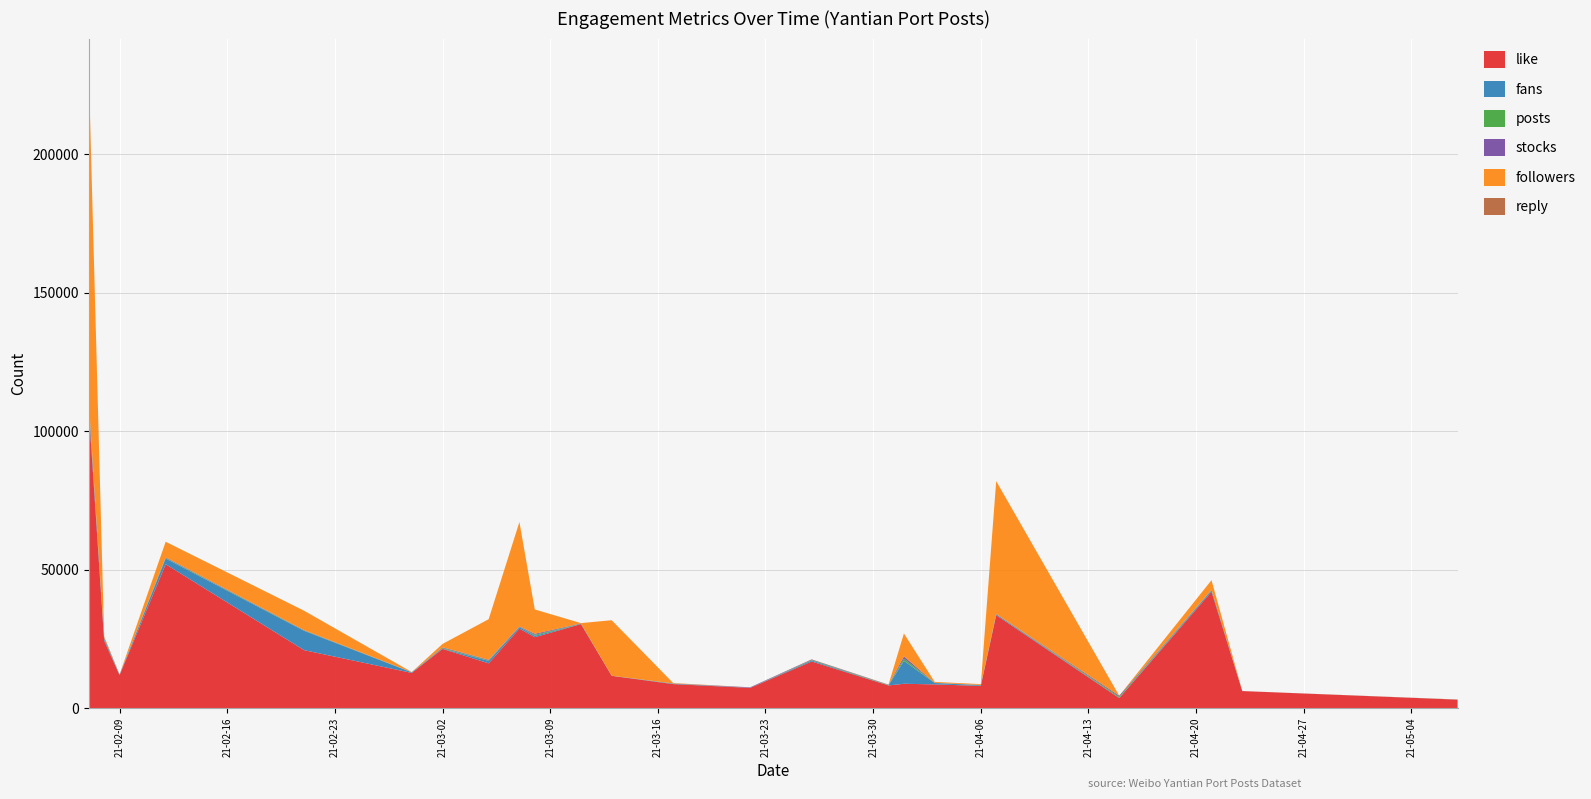

Reading right to left, list all the values displayed in this chart.

like: 2021-05-07=3046	2021-04-23=6152	2021-04-21=8548	2021-04-21=33458	2021-04-15=3627	2021-04-07=17861	2021-04-07=15675	2021-04-06=8012	2021-04-03=8553	2021-04-01=8784	2021-03-31=8180	2021-03-26=16824	2021-03-22=7294	2021-03-17=8665	2021-03-13=11641	2021-03-11=30331	2021-03-08=25599	2021-03-07=7375	2021-03-07=21306	2021-03-05=16155	2021-03-02=8473	2021-03-02=12907	2021-02-28=12696	2021-02-21=20918	2021-02-12=51944	2021-02-09=11871	2021-02-08=24335	2021-02-07=8979	2021-02-07=9294	2021-02-07=9327	2021-02-07=7065	2021-02-07=9490	2021-02-07=9577	2021-02-07=14026	2021-02-07=23078	2021-02-07=16733
fans: 2021-05-07=7	2021-04-23=0	2021-04-21=6	2021-04-21=520	2021-04-15=53	2021-04-07=331	2021-04-07=18	2021-04-06=238	2021-04-03=512	2021-04-01=8283	2021-03-31=48	2021-03-26=365	2021-03-22=18	2021-03-17=151	2021-03-13=33	2021-03-11=22	2021-03-08=512	2021-03-07=345	2021-03-07=215	2021-03-05=883	2021-03-02=16	2021-03-02=87	2021-02-28=205	2021-02-21=6990	2021-02-12=2067	2021-02-09=65	2021-02-08=576	2021-02-07=138	2021-02-07=23	2021-02-07=36	2021-02-07=17	2021-02-07=118	2021-02-07=849	2021-02-07=16	2021-02-07=61	2021-02-07=15
posts: 2021-05-07=17	2021-04-23=1	2021-04-21=8	2021-04-21=79	2021-04-15=391	2021-04-07=1	2021-04-07=17	2021-04-06=63	2021-04-03=41	2021-04-01=798	2021-03-31=106	2021-03-26=188	2021-03-22=9	2021-03-17=41	2021-03-13=4	2021-03-11=123	2021-03-08=357	2021-03-07=29	2021-03-07=49	2021-03-05=211	2021-03-02=192	2021-03-02=31	2021-02-28=32	2021-02-21=128	2021-02-12=212	2021-02-09=47	2021-02-08=277	2021-02-07=67	2021-02-07=71	2021-02-07=20	2021-02-07=22	2021-02-07=32	2021-02-07=426	2021-02-07=4	2021-02-07=13	2021-02-07=9
stocks: 2021-05-07=19	2021-04-23=3	2021-04-21=8	2021-04-21=79	2021-04-15=391	2021-04-07=1	2021-04-07=38	2021-04-06=63	2021-04-03=41	2021-04-01=798	2021-03-31=106	2021-03-26=188	2021-03-22=180	2021-03-17=41	2021-03-13=4	2021-03-11=123	2021-03-08=357	2021-03-07=141	2021-03-07=49	2021-03-05=211	2021-03-02=192	2021-03-02=31	2021-02-28=32	2021-02-21=128	2021-02-12=212	2021-02-09=132	2021-02-08=277	2021-02-07=105	2021-02-07=71	2021-02-07=198	2021-02-07=22	2021-02-07=32	2021-02-07=762	2021-02-07=67	2021-02-07=13	2021-02-07=9
followers: 2021-05-07=24	2021-04-23=0	2021-04-21=7	2021-04-21=3474	2021-04-15=3	2021-04-07=48006	2021-04-07=7	2021-04-06=282	2021-04-03=313	2021-04-01=8283	2021-03-31=62	2021-03-26=52	2021-03-22=5	2021-03-17=151	2021-03-13=20043	2021-03-11=85	2021-03-08=8788	2021-03-07=194	2021-03-07=37477	2021-03-05=14643	2021-03-02=109	2021-03-02=1130	2021-02-28=36	2021-02-21=6990	2021-02-12=5620	2021-02-09=5	2021-02-08=430	2021-02-07=12	2021-02-07=26	2021-02-07=1	2021-02-07=35	2021-02-07=1557	2021-02-07=30	2021-02-07=0	2021-02-07=72397	2021-02-07=45337
reply: 2021-05-07=0	2021-04-23=0	2021-04-21=0	2021-04-21=4	2021-04-15=1	2021-04-07=1	2021-04-07=0	2021-04-06=0	2021-04-03=0	2021-04-01=0	2021-03-31=0	2021-03-26=0	2021-03-22=0	2021-03-17=0	2021-03-13=1	2021-03-11=2	2021-03-08=0	2021-03-07=0	2021-03-07=3	2021-03-05=1	2021-03-02=0	2021-03-02=0	2021-02-28=4	2021-02-21=3	2021-02-12=5	2021-02-09=0	2021-02-08=1	2021-02-07=2	2021-02-07=10	2021-02-07=9	2021-02-07=1	2021-02-07=7	2021-02-07=3	2021-02-07=5	2021-02-07=1	2021-02-07=1